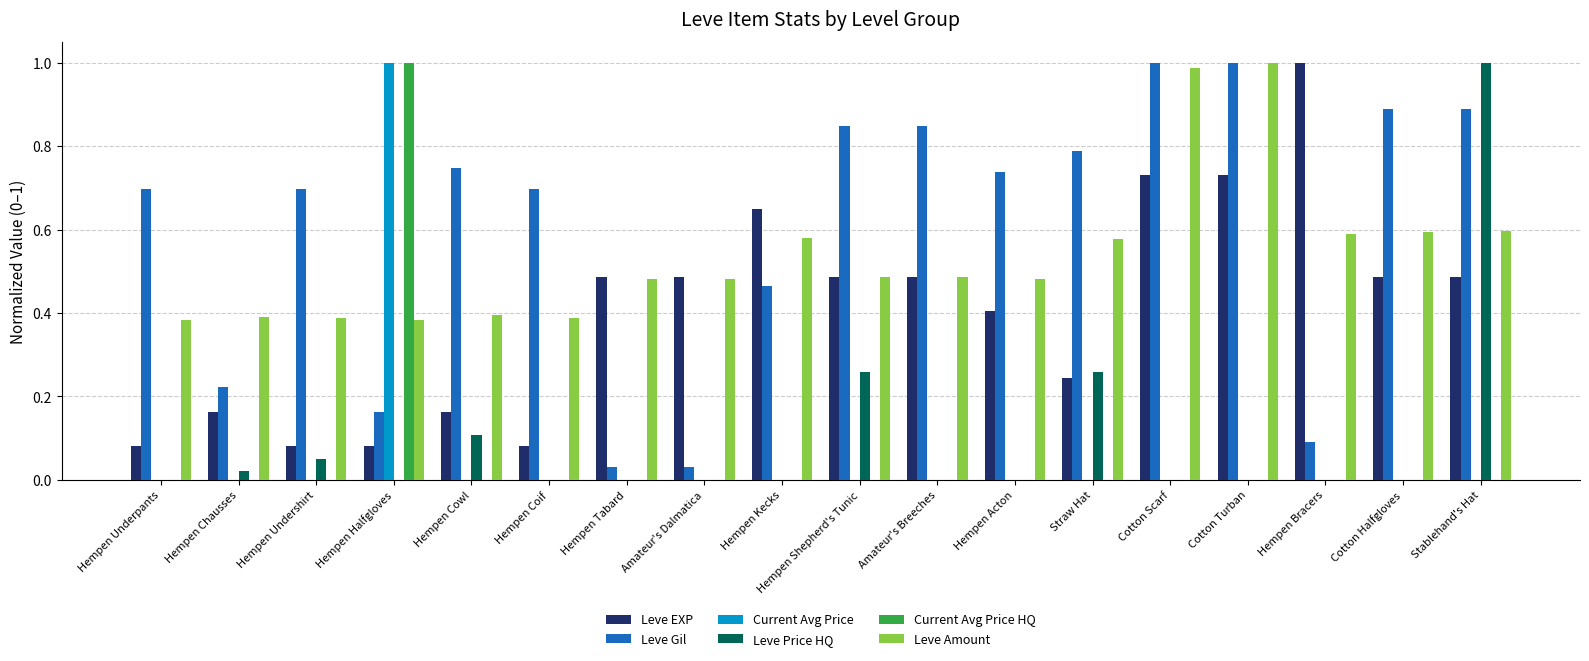

Is the value of Leve Gil at Hempen Underpants greater than the value of Leve Amount at Straw Hat?

Yes